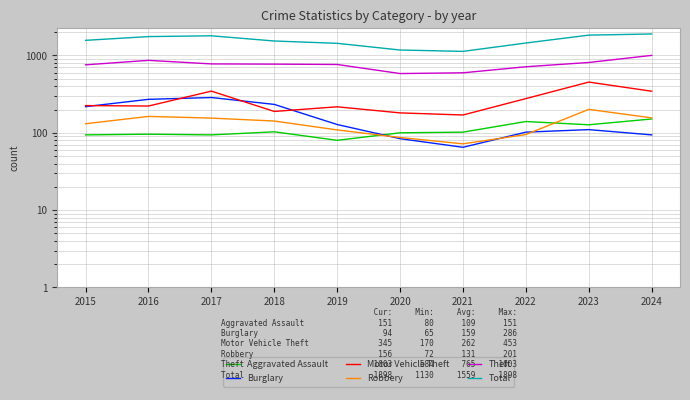

What are all the series names shown in the legend?

Aggravated Assault, Burglary, Motor Vehicle Theft, Robbery, Theft, Total